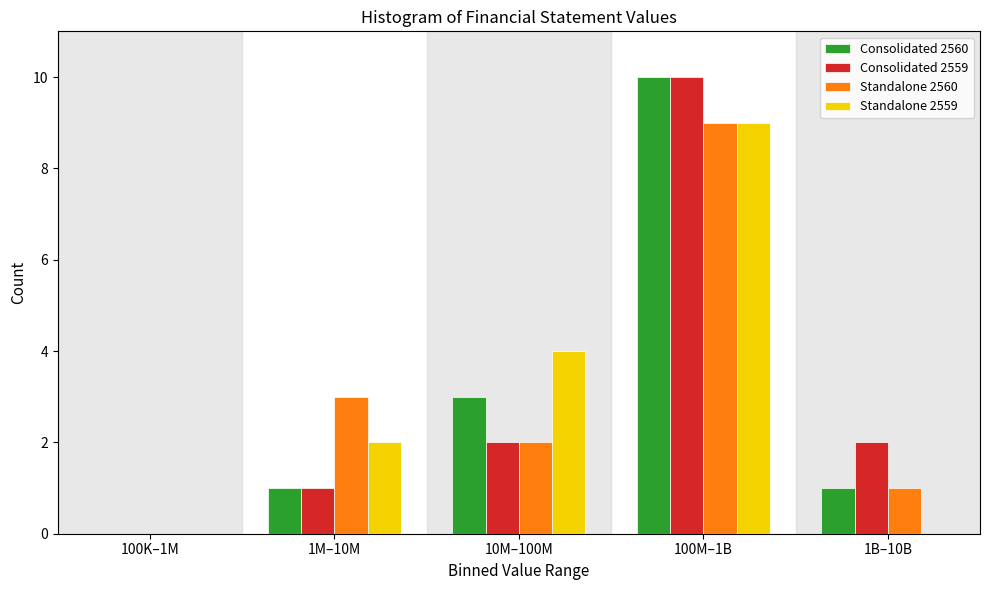

Reading left to right, list all the values displayed in this chart.

Consolidated 2560: 100K–1M=0	1M–10M=1	10M–100M=3	100M–1B=10	1B–10B=1
Consolidated 2559: 100K–1M=0	1M–10M=1	10M–100M=2	100M–1B=10	1B–10B=2
Standalone 2560: 100K–1M=0	1M–10M=3	10M–100M=2	100M–1B=9	1B–10B=1
Standalone 2559: 100K–1M=0	1M–10M=2	10M–100M=4	100M–1B=9	1B–10B=0